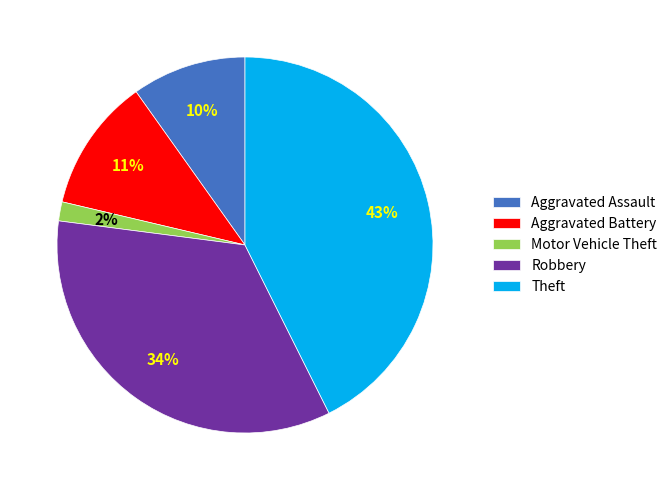

What percentage is the Theft slice, to the nearest percent?

43%